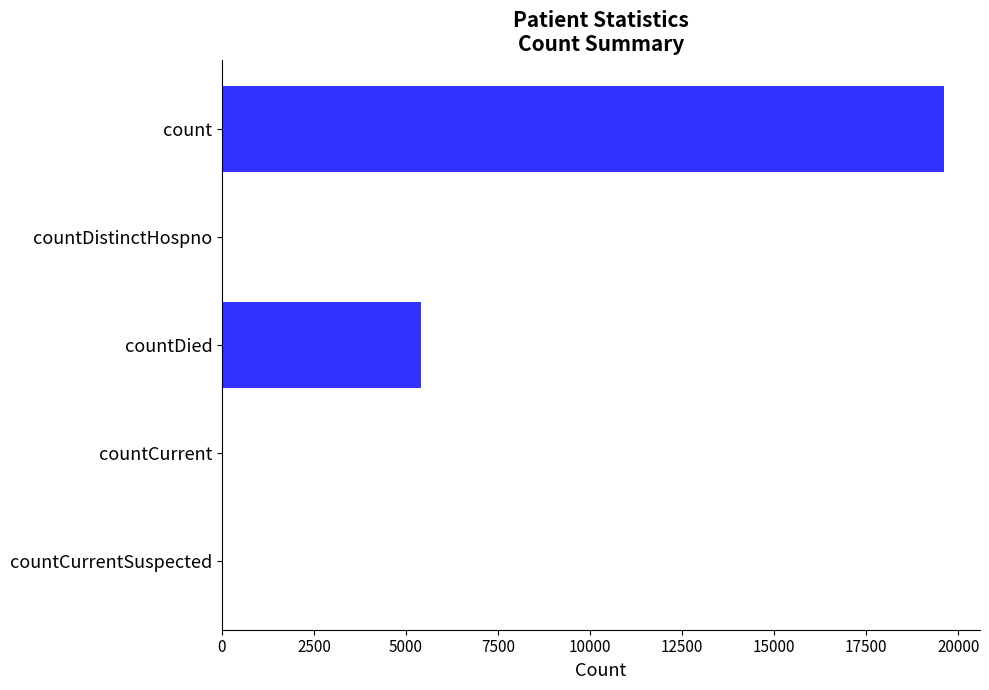

Between countDied and count, which is larger?

count